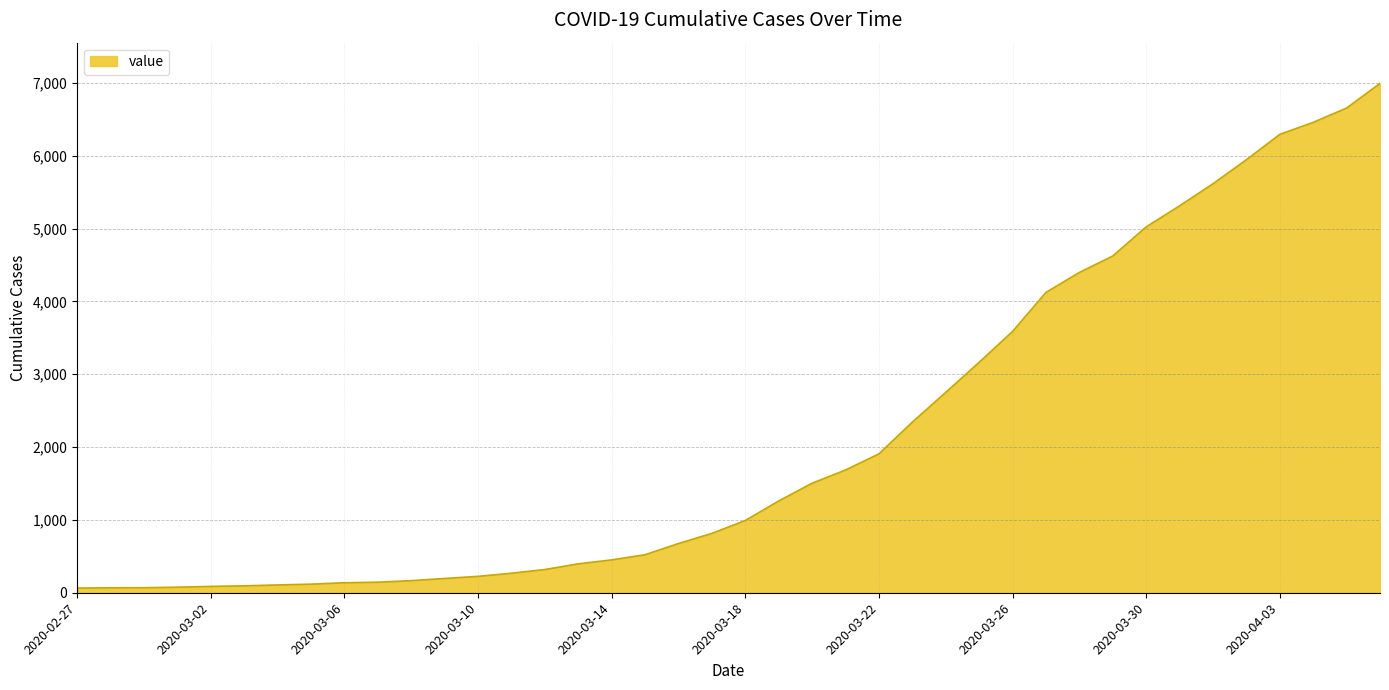

What is the maximum value shown in the chart?

6994